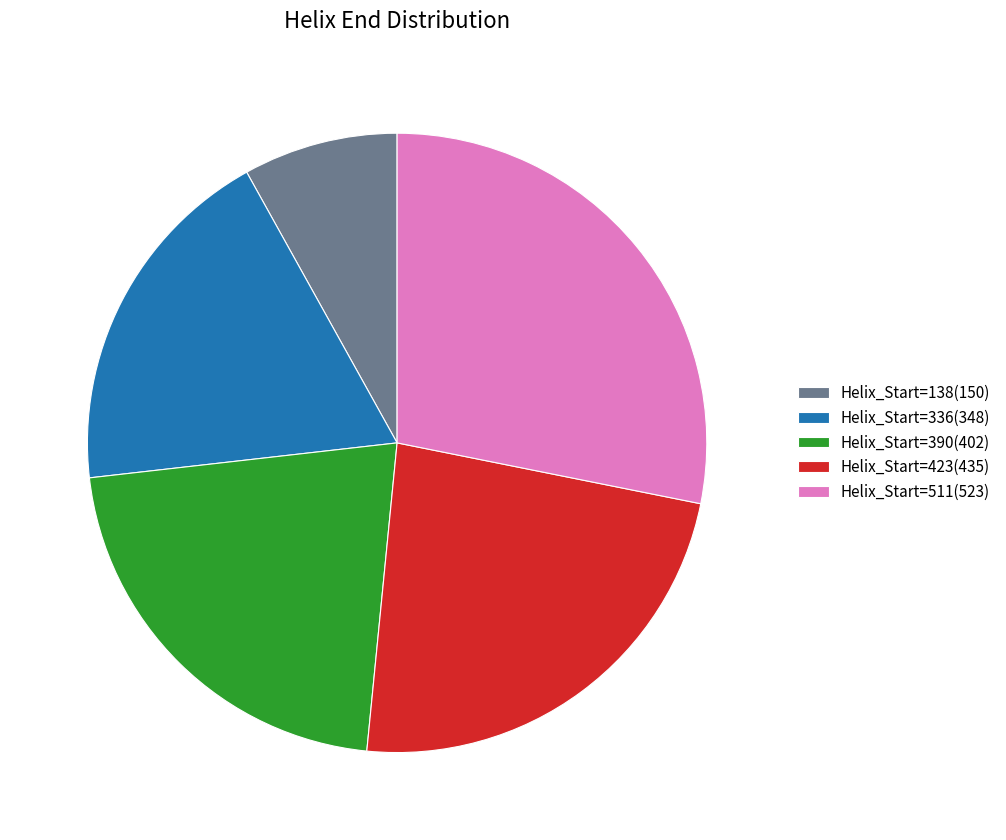

Which category has the smallest portion of the pie?

Helix_Start=138